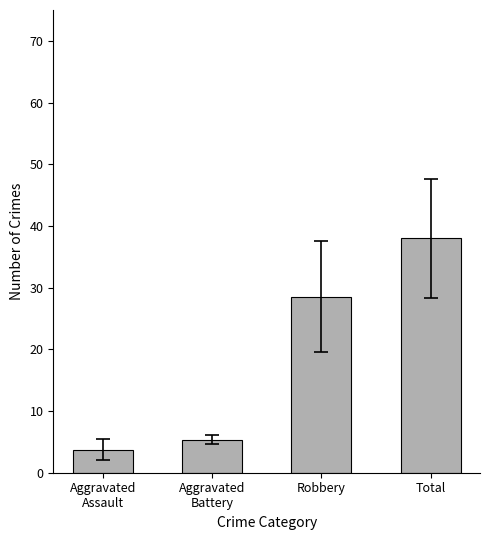

List the labels in order of value, largest first.

Total, Robbery, Aggravated
Battery, Aggravated
Assault